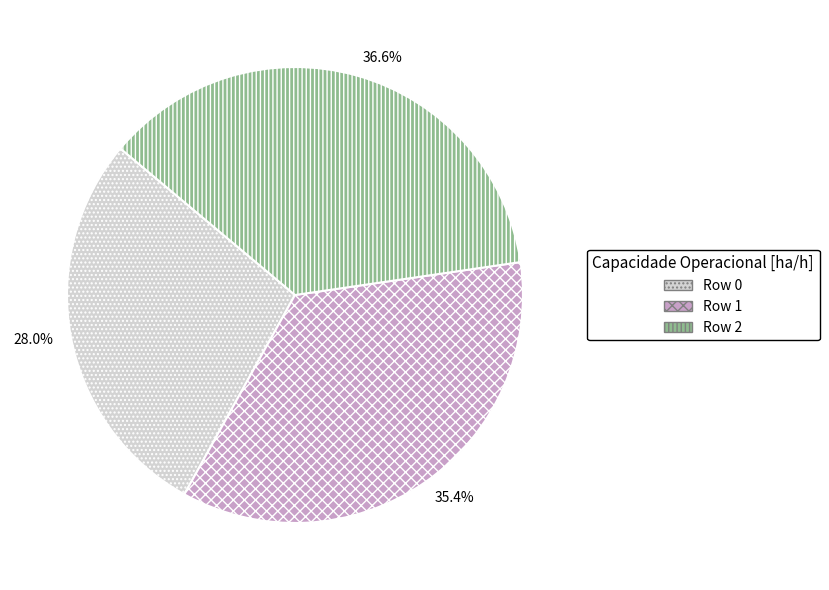

Combined, do Row 2 and Row 1 account for over 50%?

Yes